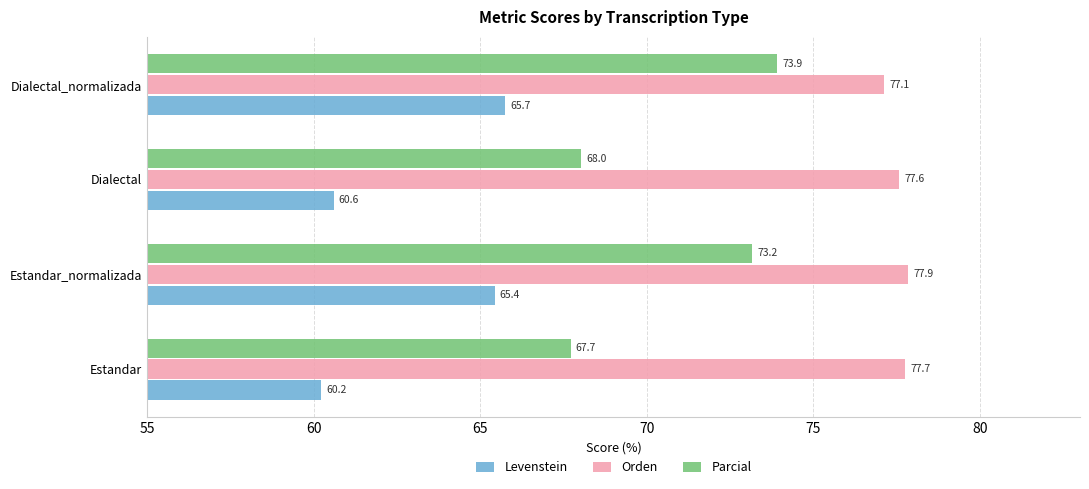

Which series has the largest range (max minus min)?

Parcial